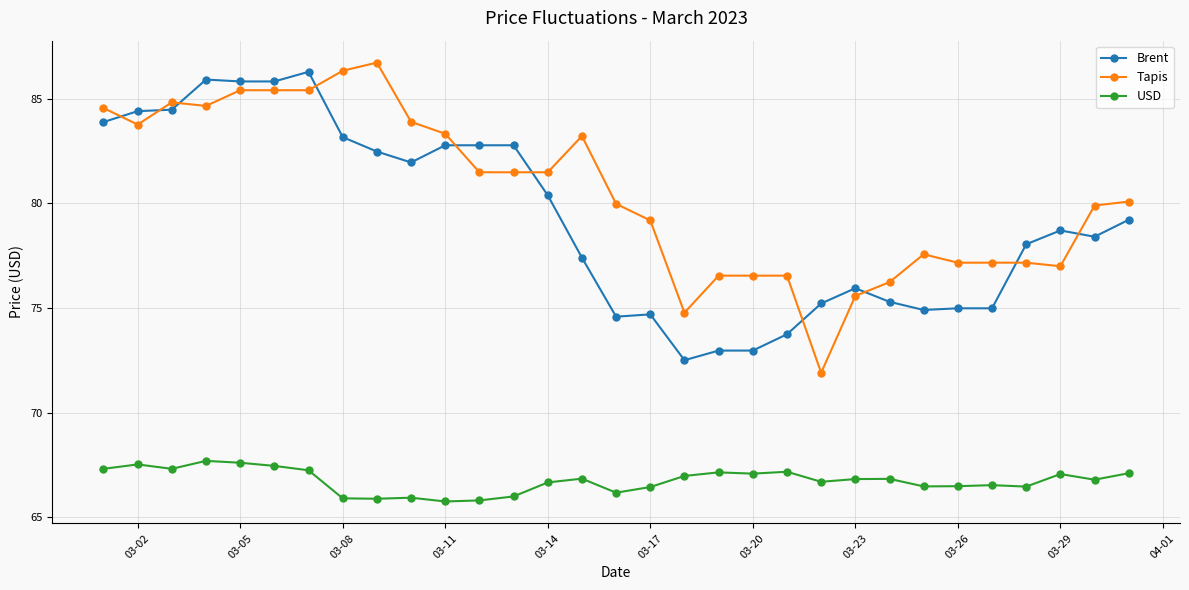

Does the chart have visible grid lines?

Yes